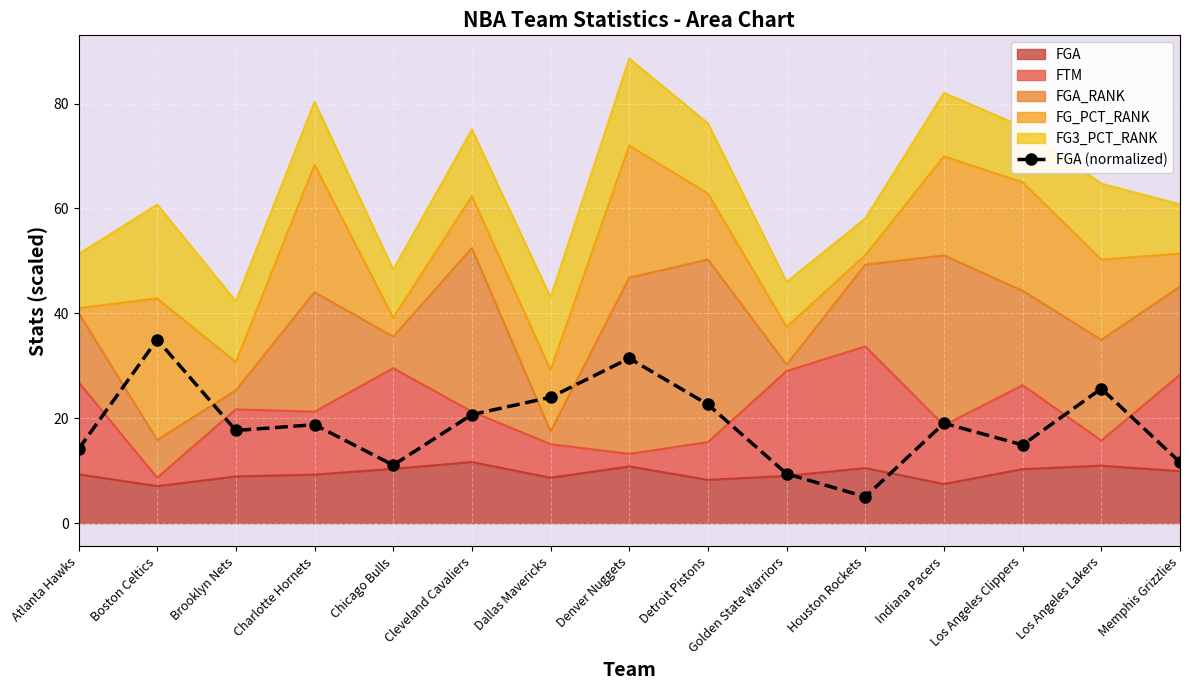

List the labels in order of value, largest first.

Boston Celtics, Denver Nuggets, Los Angeles Lakers, Dallas Mavericks, Detroit Pistons, Cleveland Cavaliers, Indiana Pacers, Charlotte Hornets, Brooklyn Nets, Los Angeles Clippers, Atlanta Hawks, Memphis Grizzlies, Chicago Bulls, Golden State Warriors, Houston Rockets